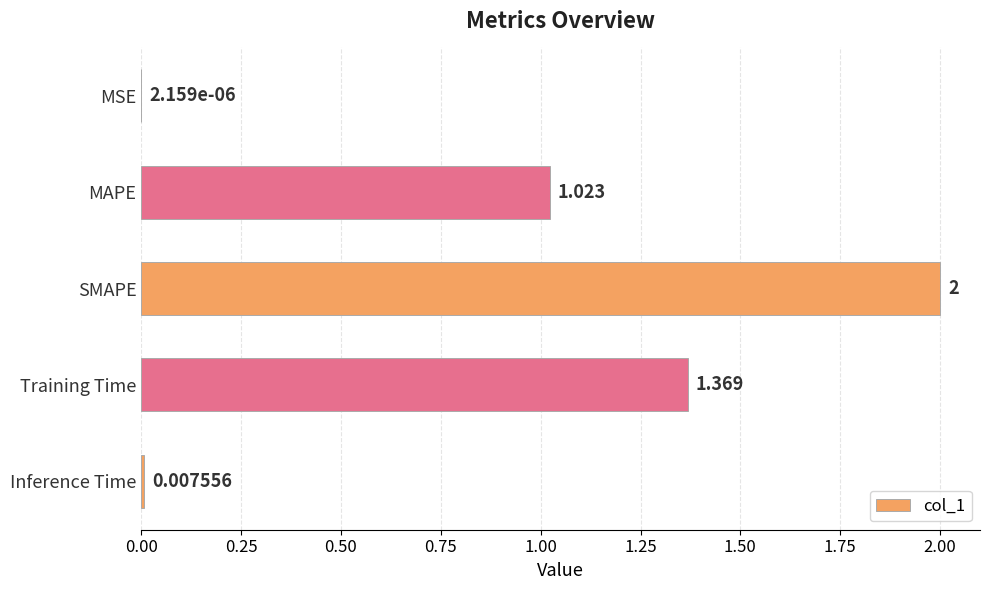

At which label is the value closest to 1?

MAPE